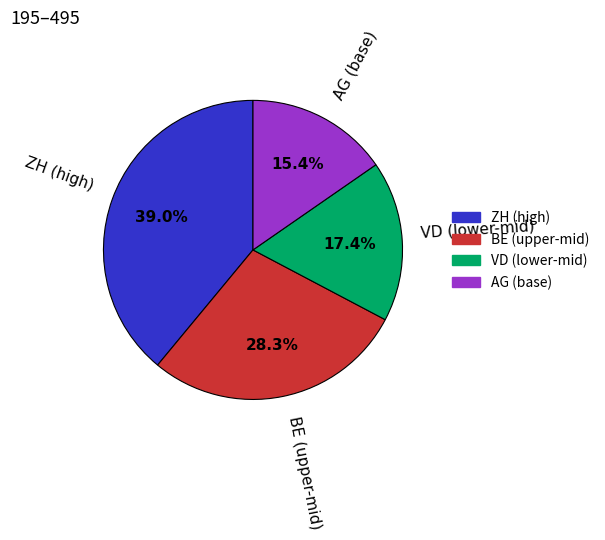

To the nearest percent, what is the average slice percentage?

25%